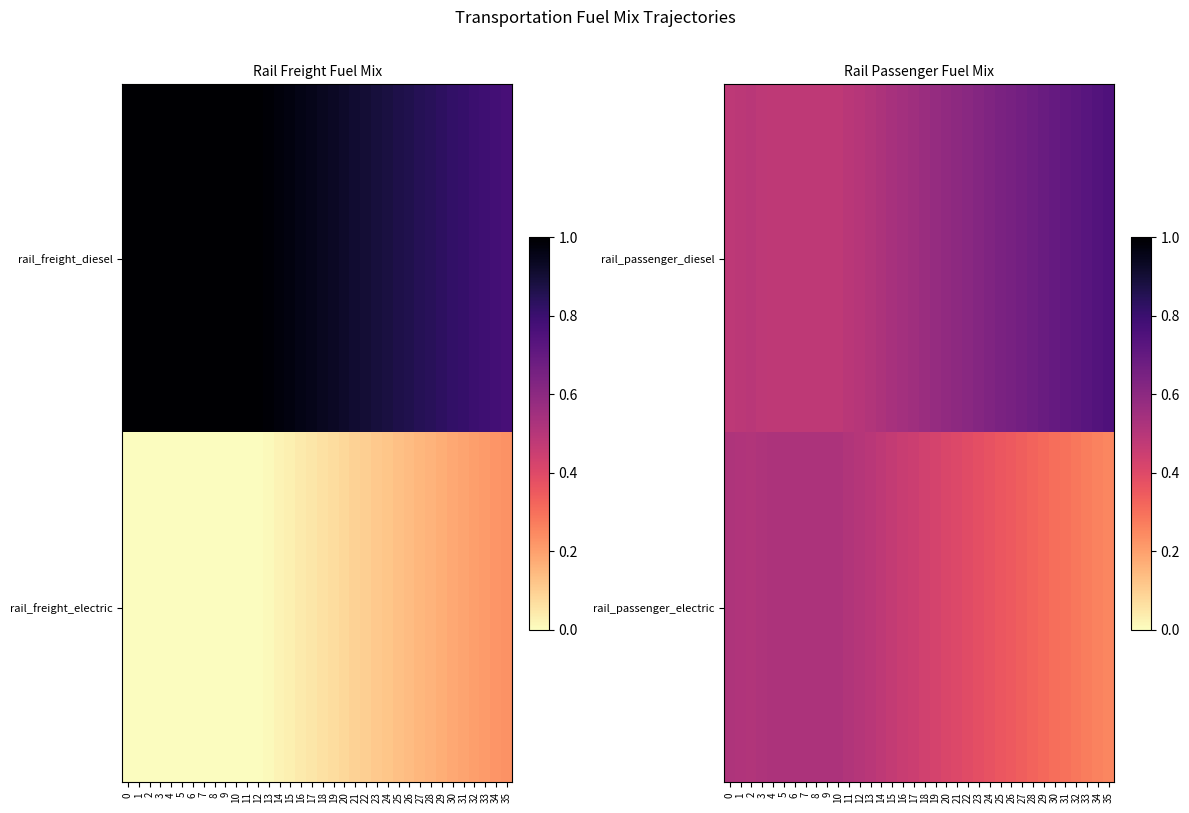

Which label corresponds to the smallest value in the chart?

35